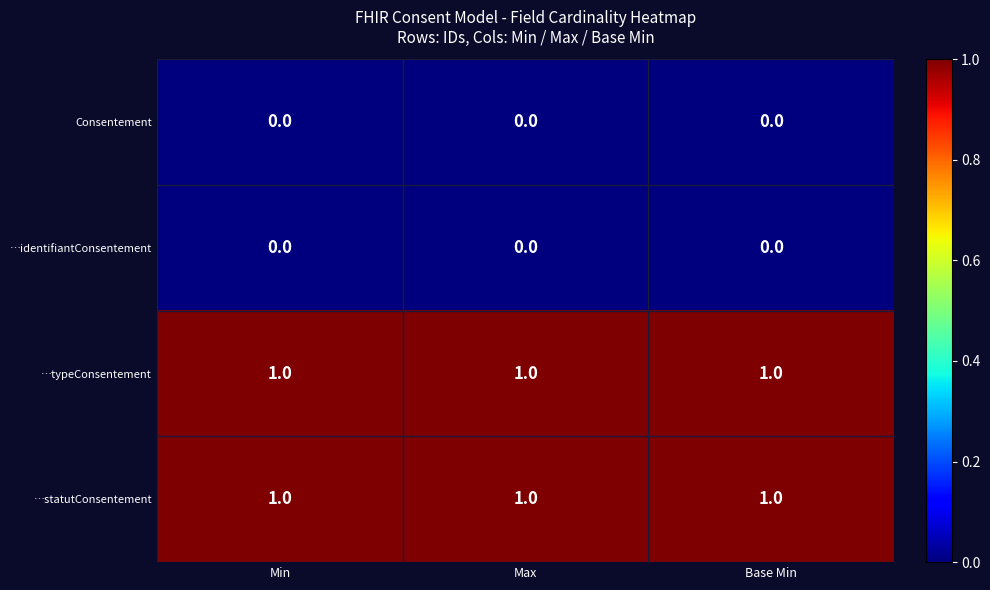

What is the spread (max minus min) of values at Base Min?

1